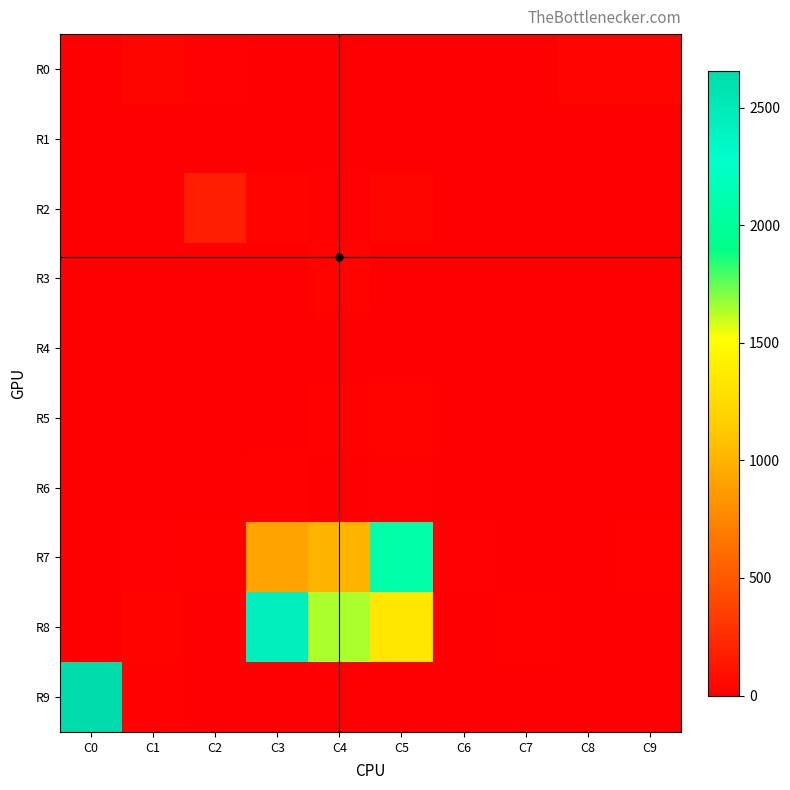

Reading left to right, extract all data points from this chart.

R0: C0=2	C1=34	C2=12	C3=2	C4=4	C5=4	C6=2	C7=5	C8=28	C9=27
R1: C0=0	C1=0	C2=0	C3=2	C4=8	C5=6	C6=0	C7=0	C8=2	C9=6
R2: C0=7	C1=4	C2=180	C3=23	C4=13	C5=32	C6=1	C7=7	C8=0	C9=0
R3: C0=0	C1=1	C2=0	C3=10	C4=24	C5=2	C6=0	C7=0	C8=0	C9=0
R4: C0=1	C1=6	C2=7	C3=6	C4=4	C5=6	C6=0	C7=4	C8=5	C9=0
R5: C0=0	C1=0	C2=0	C3=8	C4=20	C5=24	C6=0	C7=0	C8=0	C9=0
R6: C0=8	C1=0	C2=0	C3=16	C4=7	C5=14	C6=0	C7=1	C8=0	C9=0
R7: C0=8	C1=12	C2=20	C3=916	C4=1013	C5=2084	C6=12	C7=10	C8=10	C9=16
R8: C0=7	C1=24	C2=0	C3=2446	C4=1642	C5=1349	C6=0	C7=18	C8=0	C9=0
R9: C0=2658	C1=17	C2=0	C3=6	C4=0	C5=0	C6=0	C7=0	C8=0	C9=0